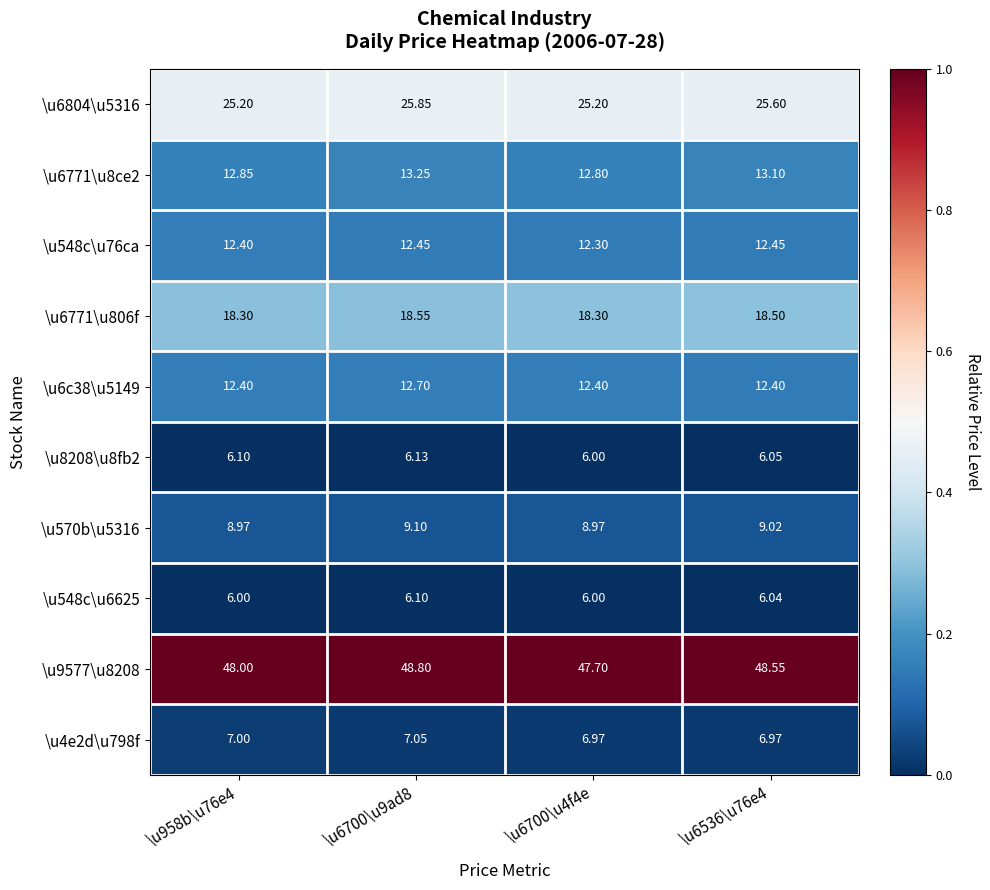

Is the value of \u4e2d\u798f at \u6700\u4f4e greater than the value of \u6c38\u5149 at \u958b\u76e4?

No